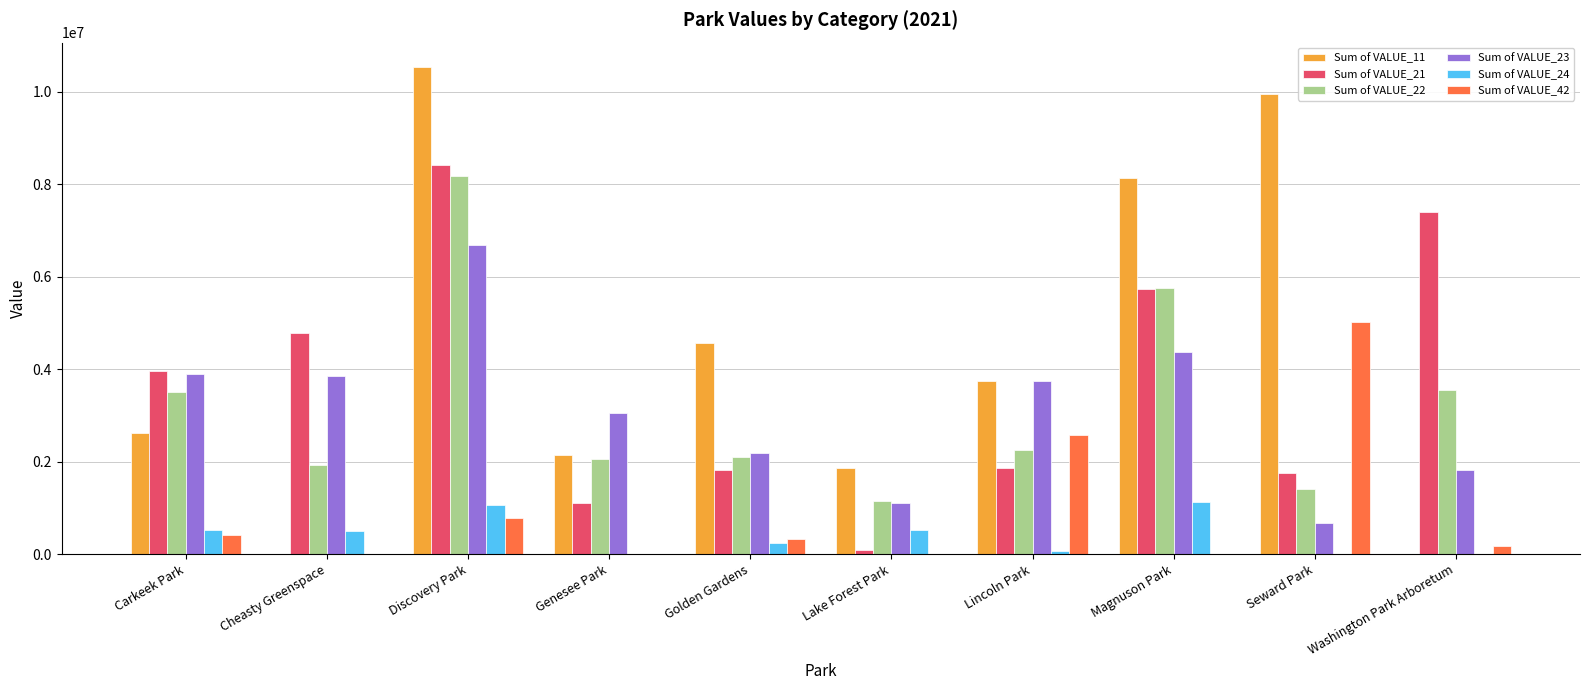

Between Cheasty Greenspace and Golden Gardens, which series saw the biggest shift?

Sum of VALUE_11